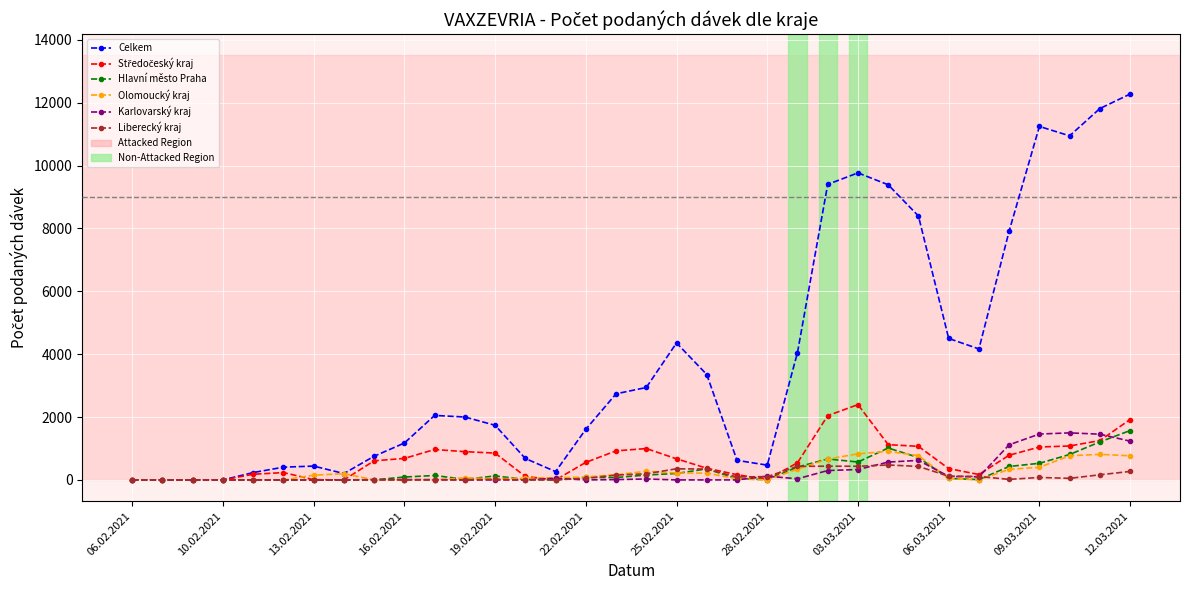

Which series has the largest range (max minus min)?

Celkem